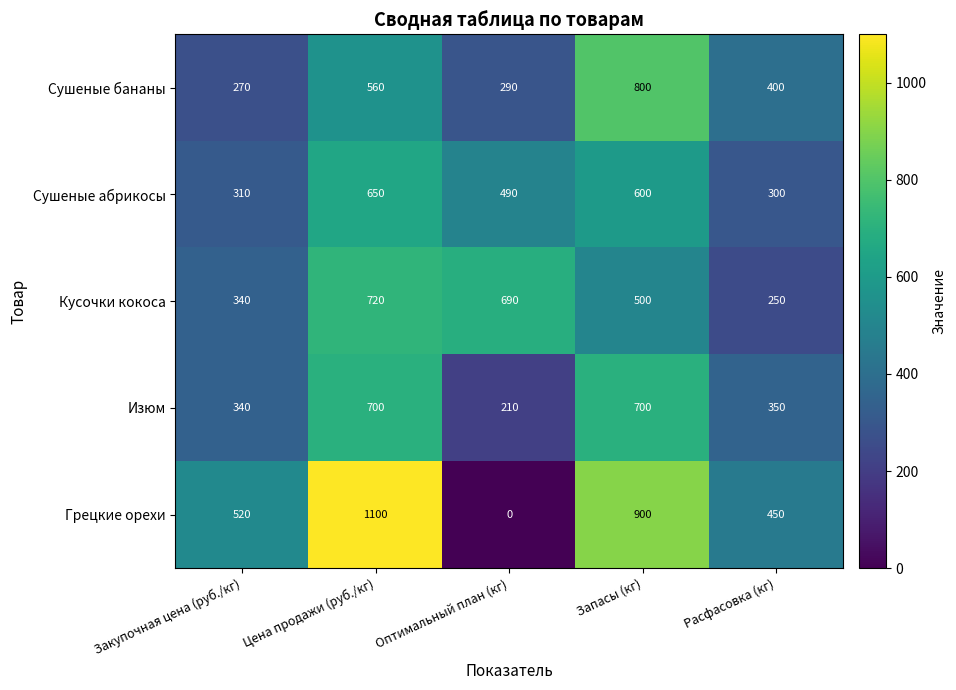

Reading right to left, list all the values displayed in this chart.

Сушеные бананы: Расфасовка (кг)=400	Запасы (кг)=800	Оптимальный план (кг)=290	Цена продажи (руб./кг)=560	Закупочная цена (руб./кг)=270
Сушеные абрикосы: Расфасовка (кг)=300	Запасы (кг)=600	Оптимальный план (кг)=490	Цена продажи (руб./кг)=650	Закупочная цена (руб./кг)=310
Кусочки кокоса: Расфасовка (кг)=250	Запасы (кг)=500	Оптимальный план (кг)=690	Цена продажи (руб./кг)=720	Закупочная цена (руб./кг)=340
Изюм: Расфасовка (кг)=350	Запасы (кг)=700	Оптимальный план (кг)=210	Цена продажи (руб./кг)=700	Закупочная цена (руб./кг)=340
Грецкие орехи: Расфасовка (кг)=450	Запасы (кг)=900	Оптимальный план (кг)=0	Цена продажи (руб./кг)=1100	Закупочная цена (руб./кг)=520